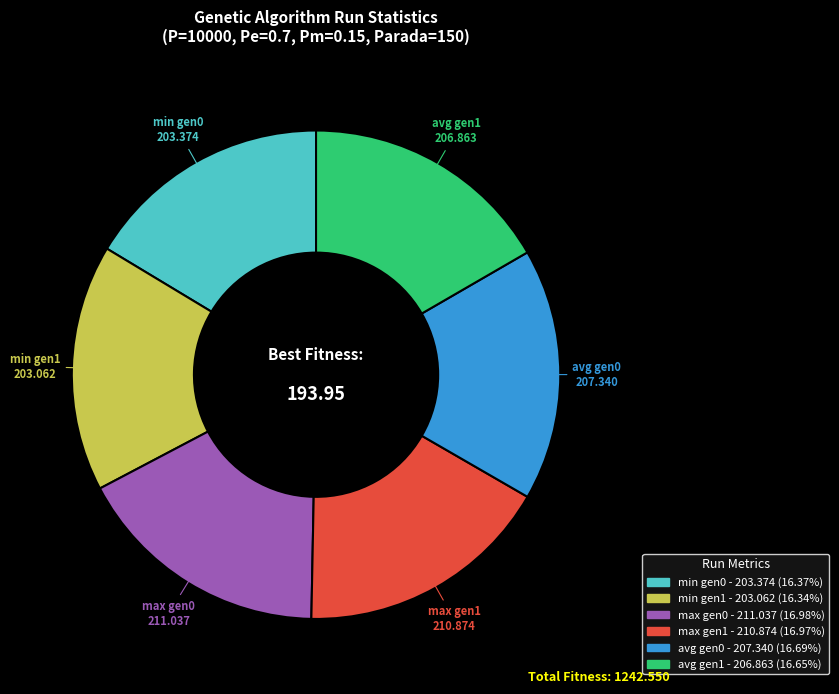

What is the ratio of the value at max gen1 to the value at avg gen0?

1.0